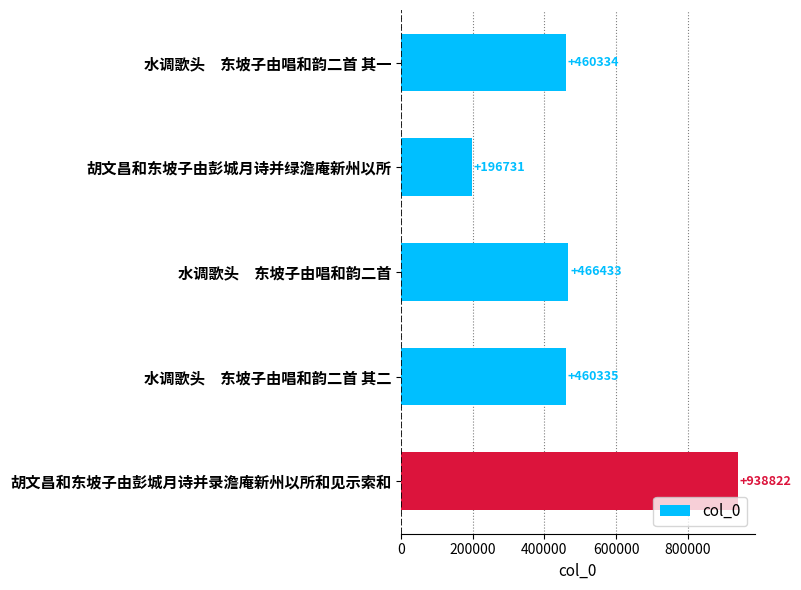

Does the chart contain stacked bars?

No